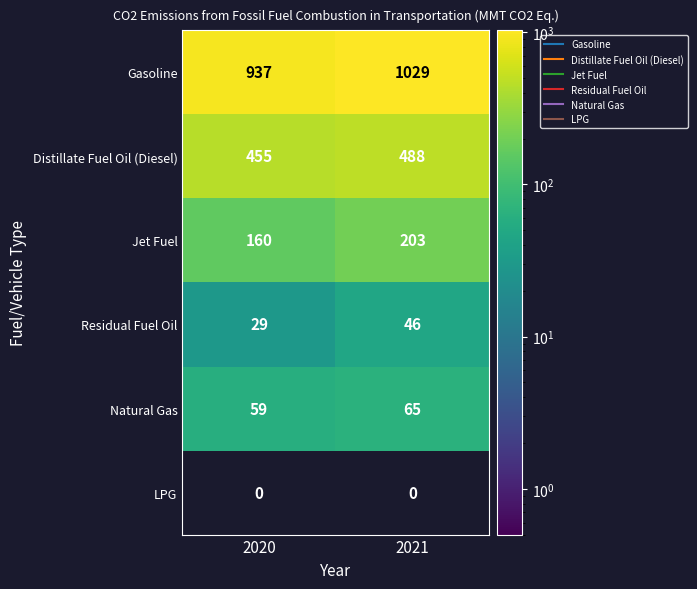

What is the approximate value of Jet Fuel at 2021?

203